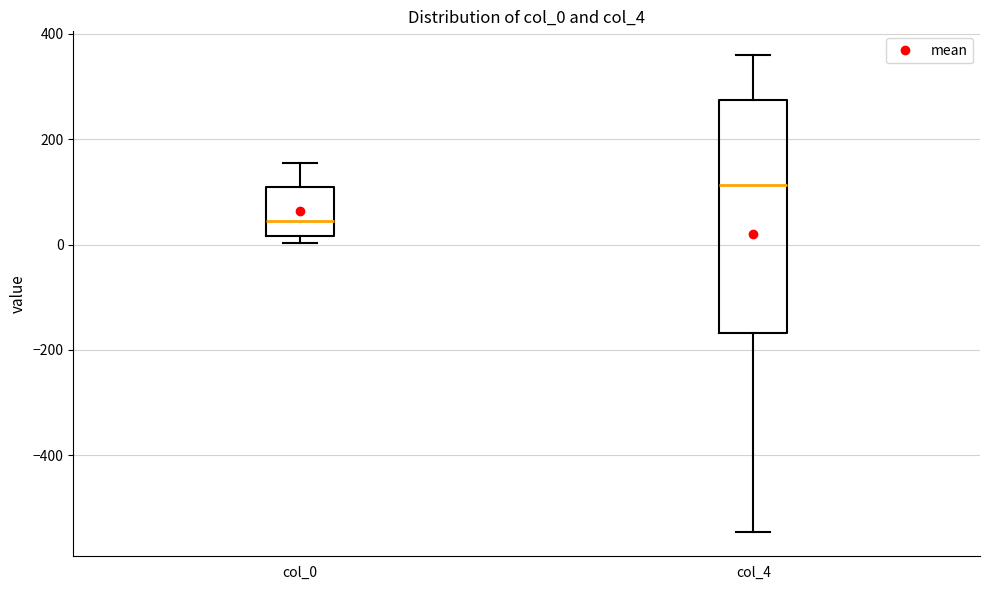

Reading left to right, transcribe this box plot: for each box, give where its median line is, the range the box spans, and where its two whiskers end, as read against the y-axis. The values are not printed on the chart, so give them approximately, as read against the axis.

col_0: median 40, box 20 to 100, whiskers 0 to 160
col_4: median 120, box -160 to 280, whiskers -540 to 360